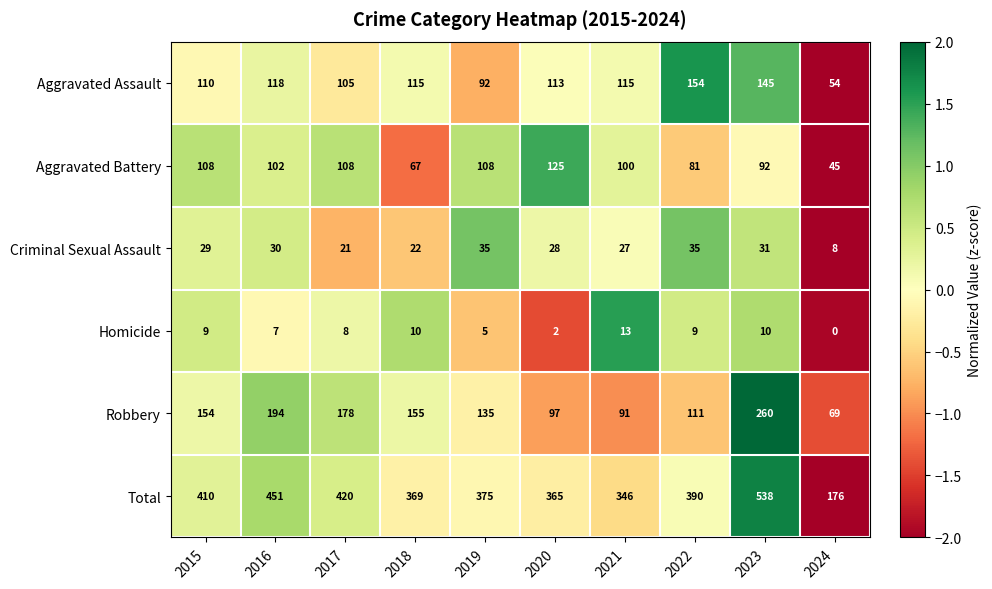

At 2024, list the series in order from largest to smallest.

Total, Robbery, Aggravated Assault, Aggravated Battery, Criminal Sexual Assault, Homicide